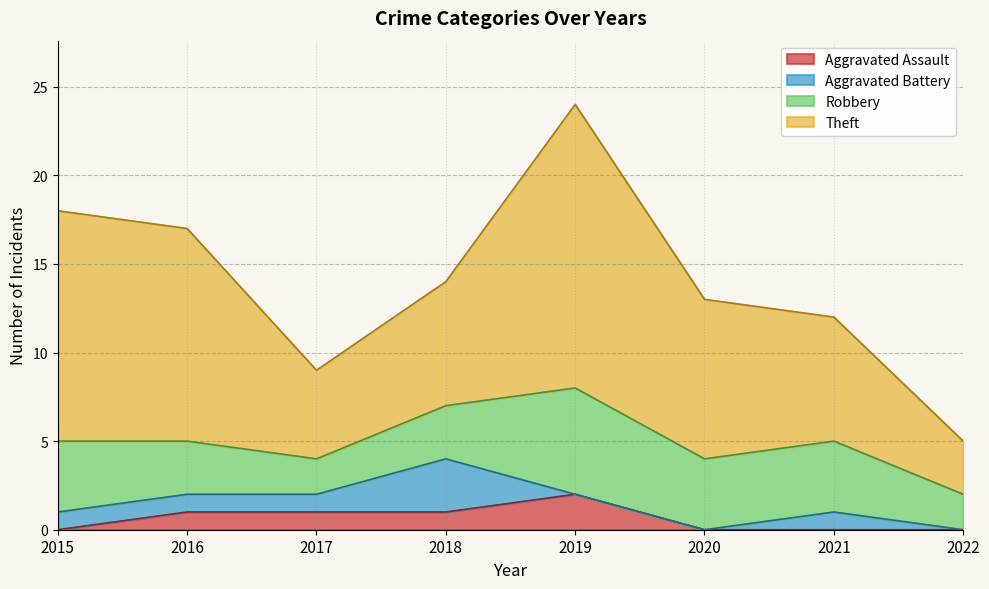

True or false: Aggravated Battery has a value of 2 at 2015.

False